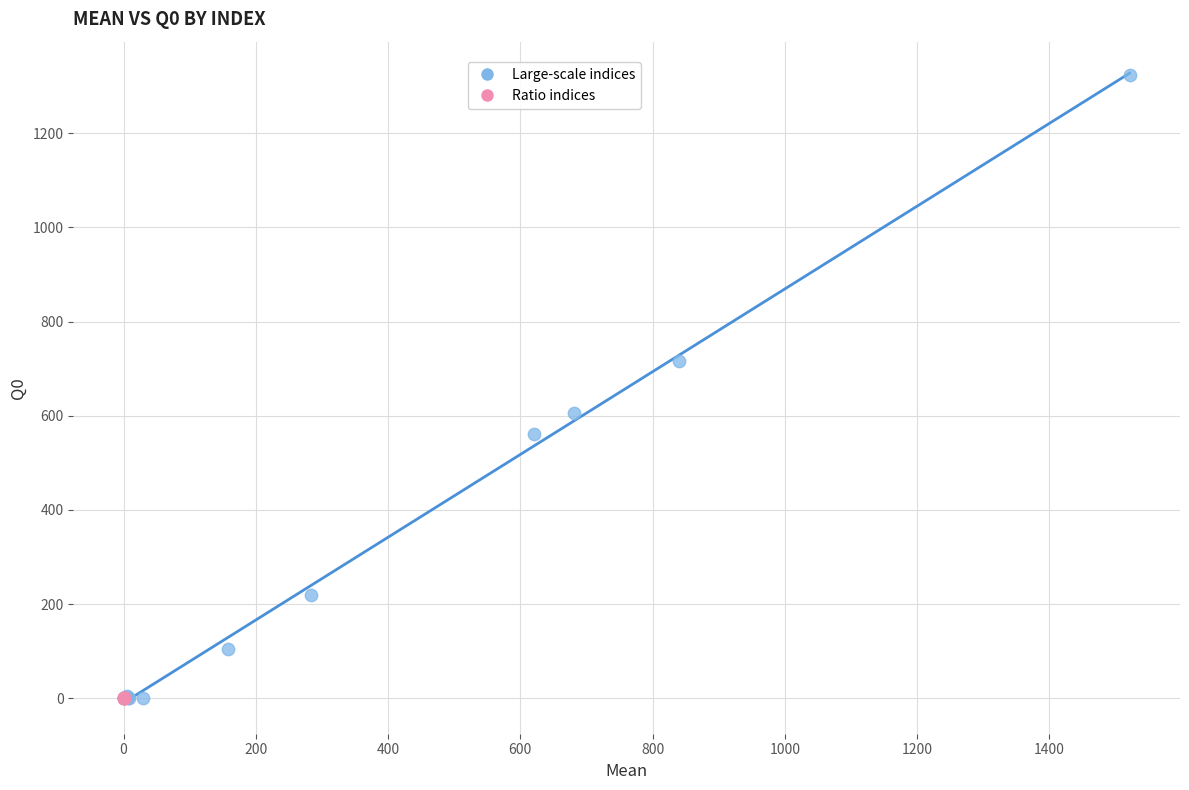

Which series contains the highest Y value?

Large-scale indices